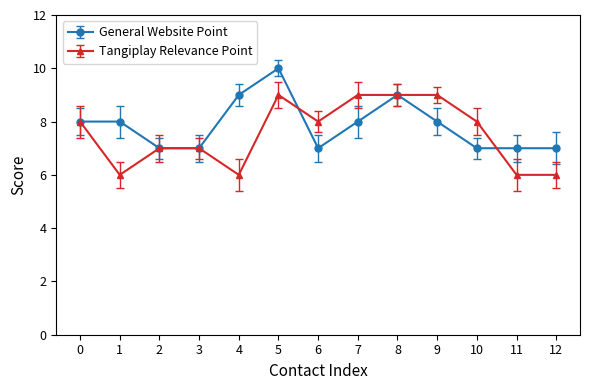

What is the lowest value of the Tangiplay Relevance Point series?

6